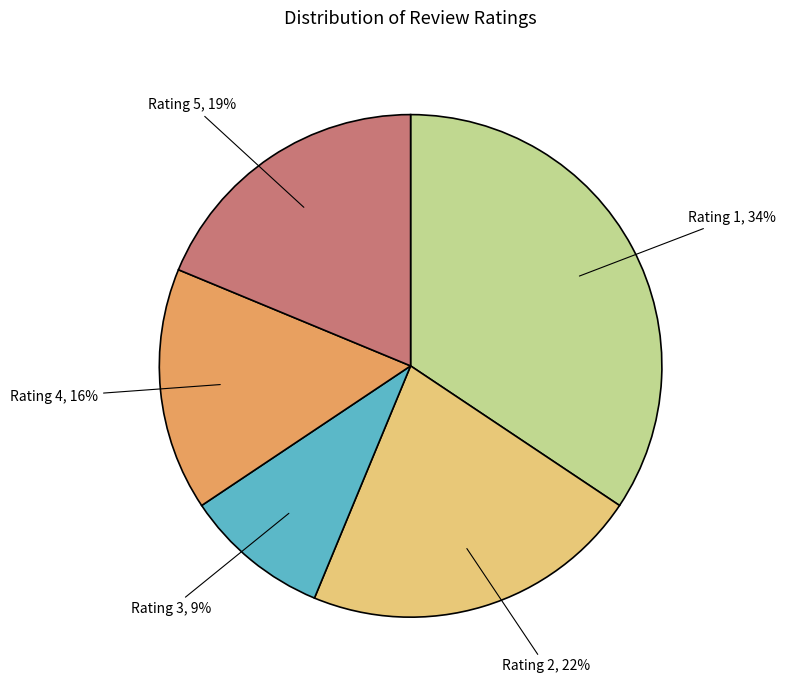

Is there any slice that represents more than half of the pie?

No